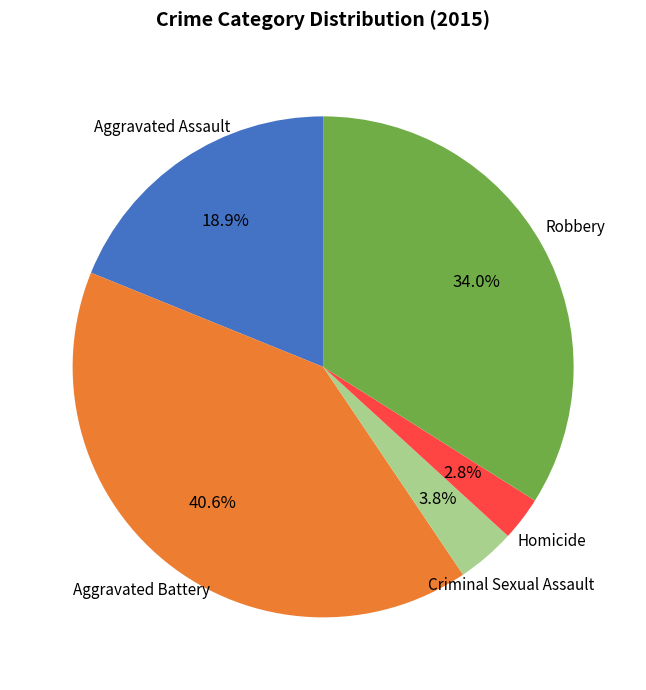

To the nearest percent, what percentage of the pie is Robbery?

34%